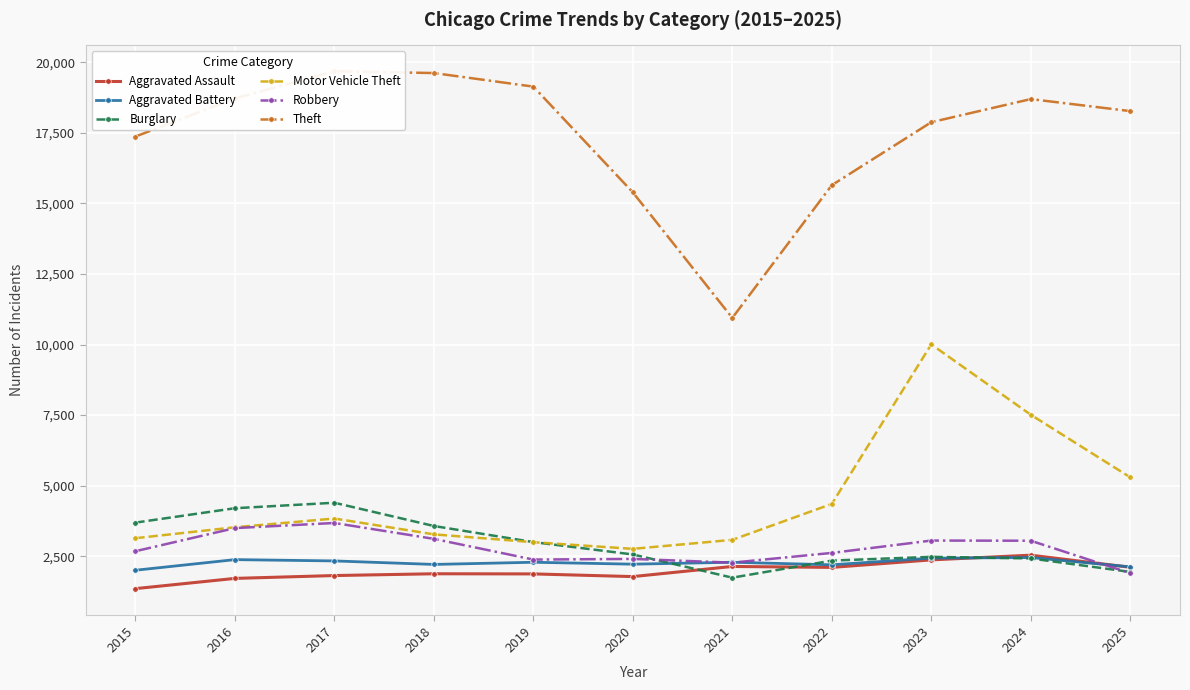

True or false: Motor Vehicle Theft and Robbery intersect in this chart.

False